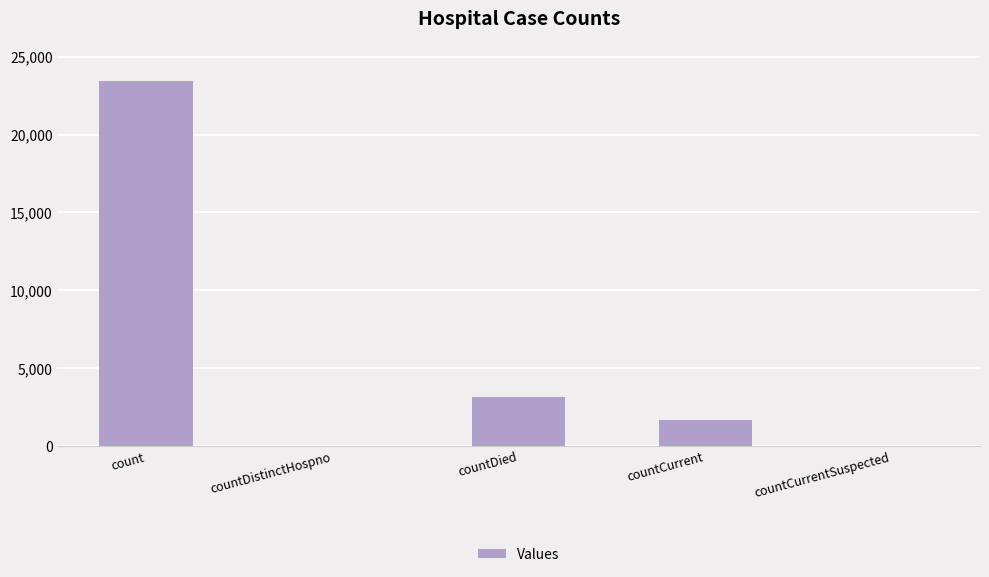

What is the maximum value shown in the chart?

23429